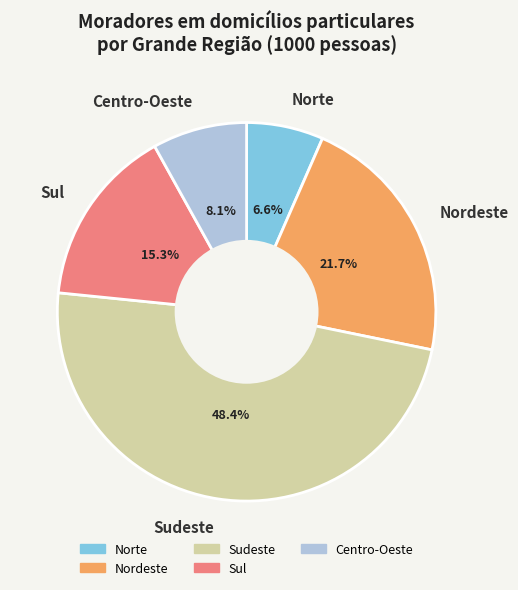

What is the ratio of the value at Centro-Oeste to the value at Sudeste?

0.2